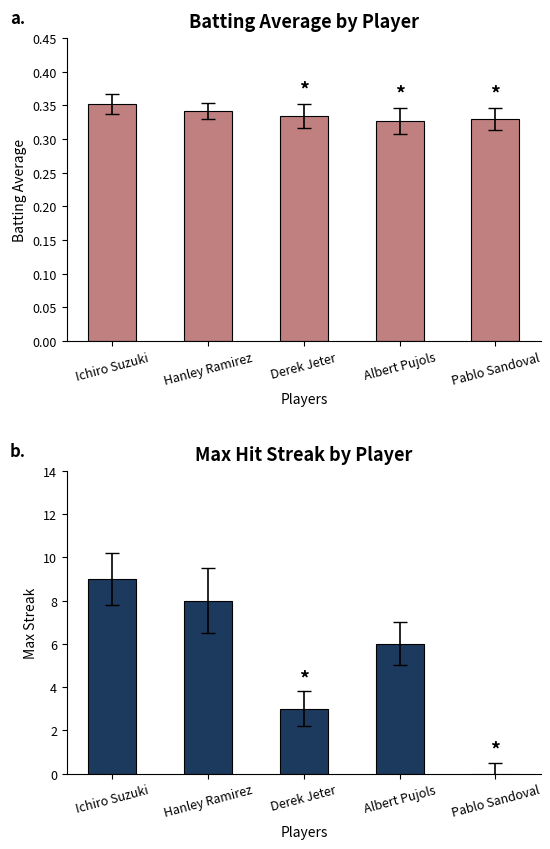

At which category is the sum across all series the highest?

Ichiro Suzuki